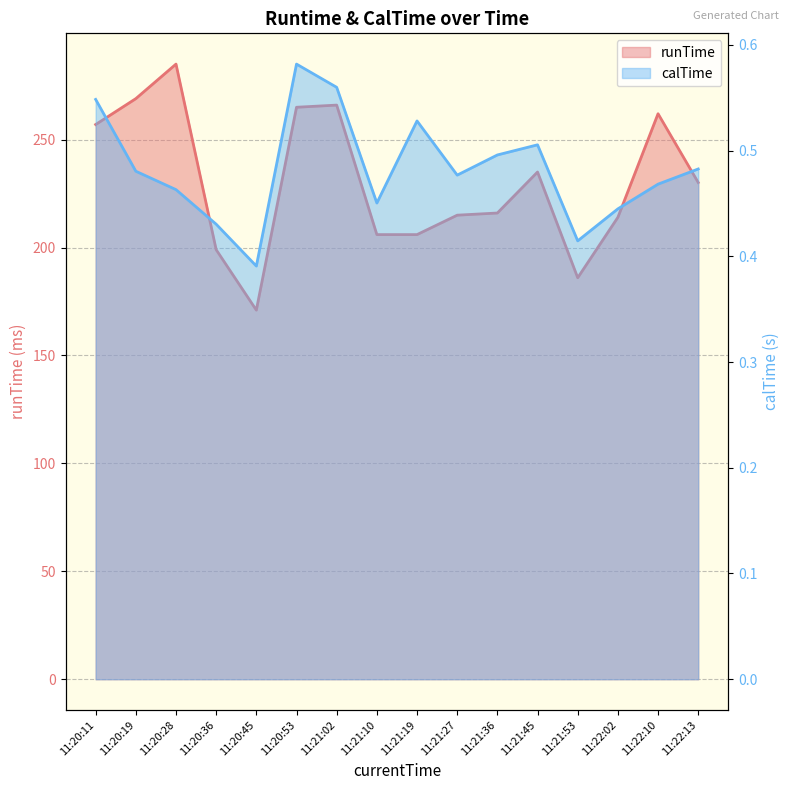

Rank the series by their average value, from highest to lowest.

runTime, calTime